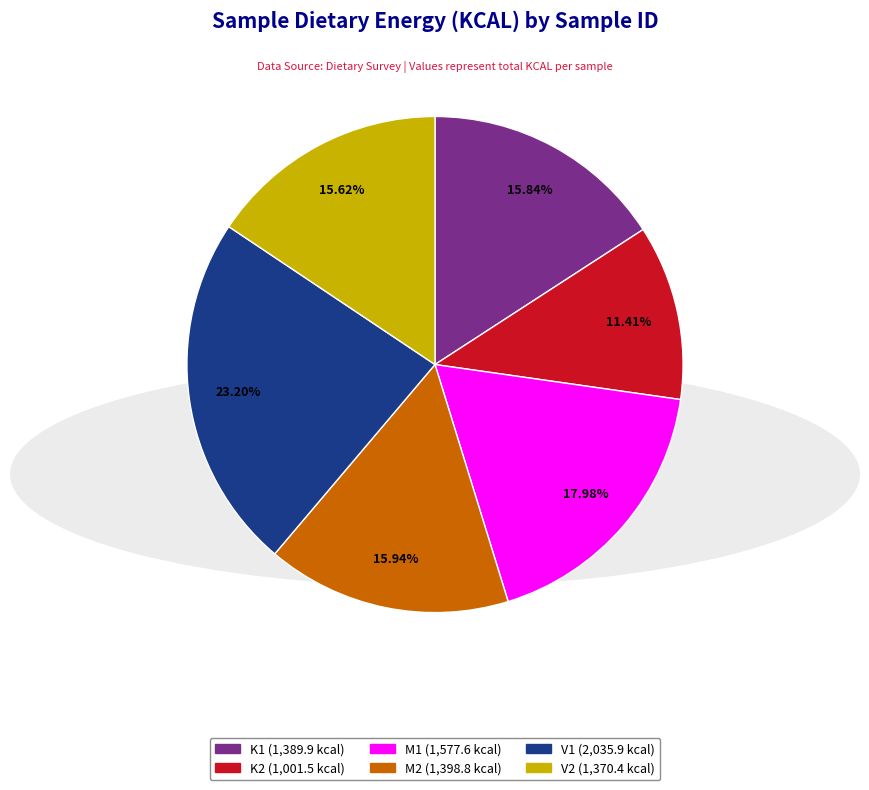

Count the number of slices in the pie.

6